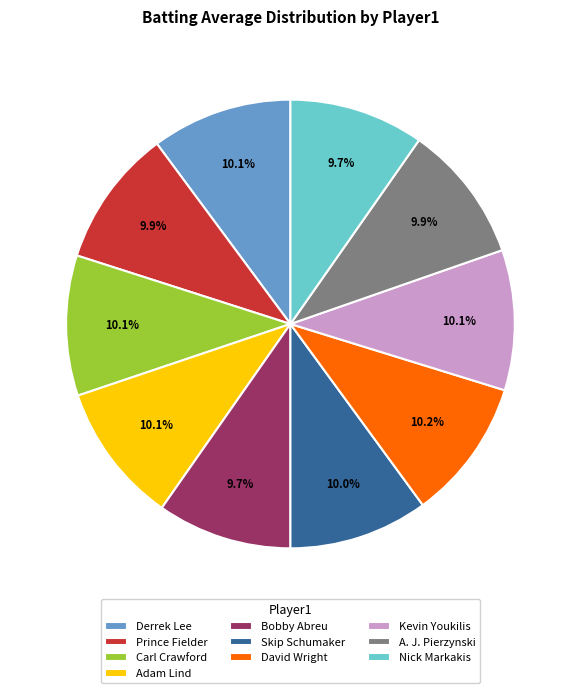

Is Bobby Abreu the majority of the pie?

No